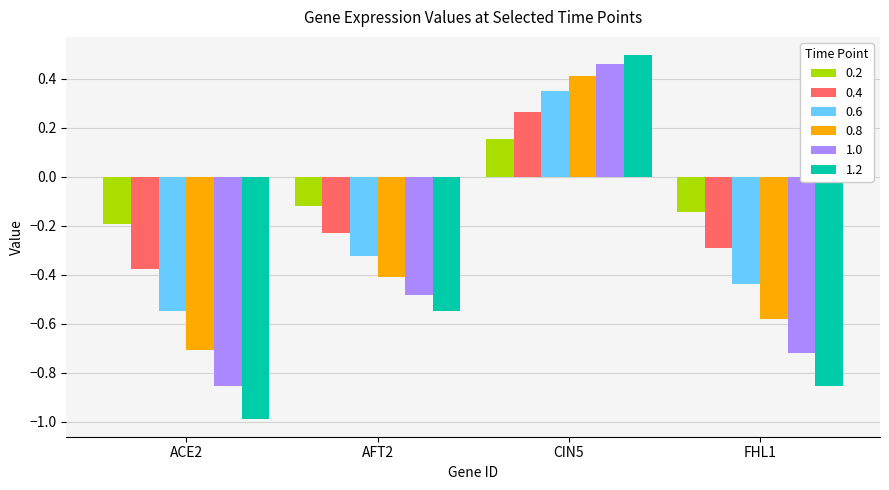

List the series in order of their peak value, lowest first.

0.2, 0.4, 0.6, 0.8, 1.0, 1.2